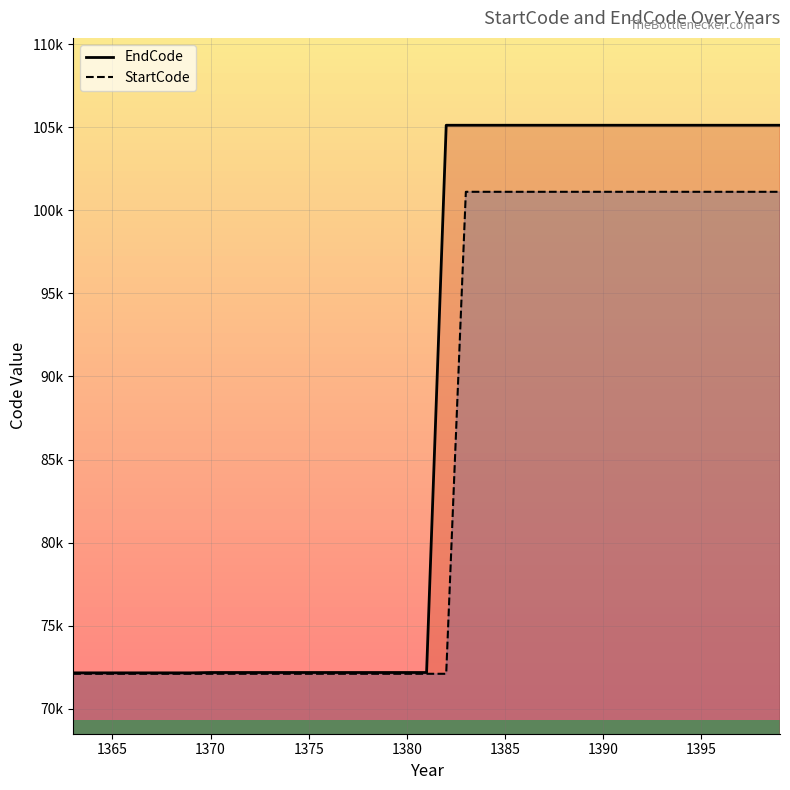

Does the chart display data point markers on the line(s)?

No